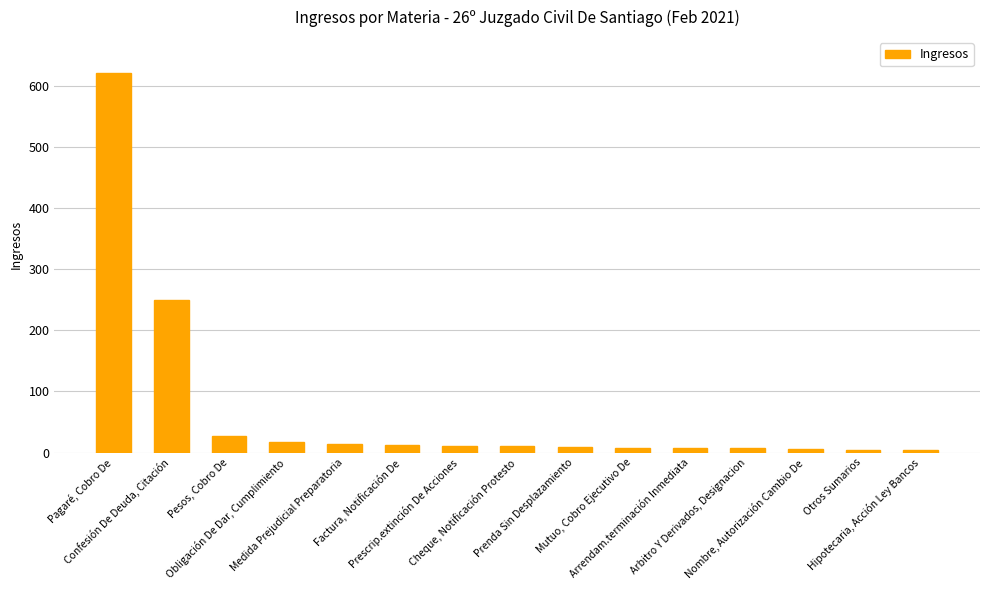

What is the value of the 4th bar from the left?

18